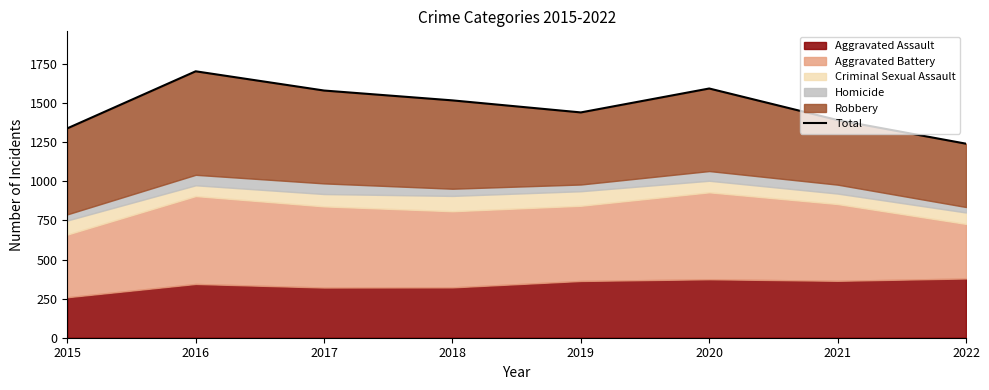

Reading left to right, what are all the values shown in this chart?

1339	1704	1581	1518	1441	1594	1392	1241